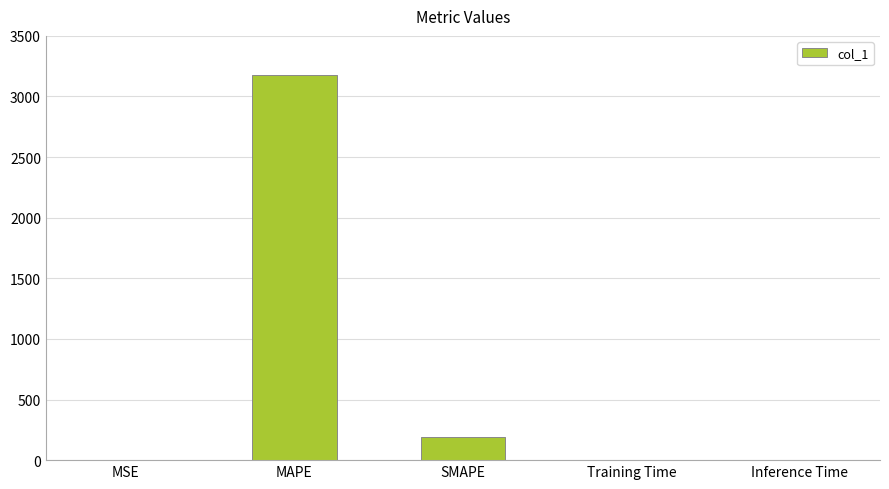

What is the difference between the values at SMAPE and MSE?

187.7